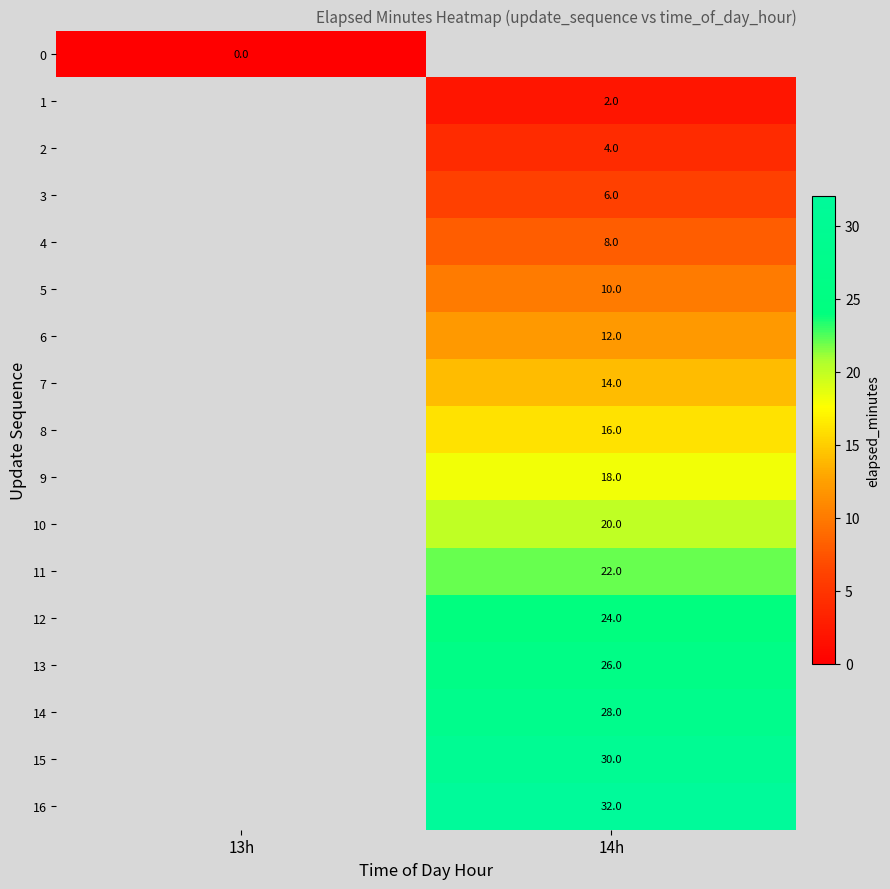

Is the value of 9 at 14h greater than the value of 11 at 14h?

No